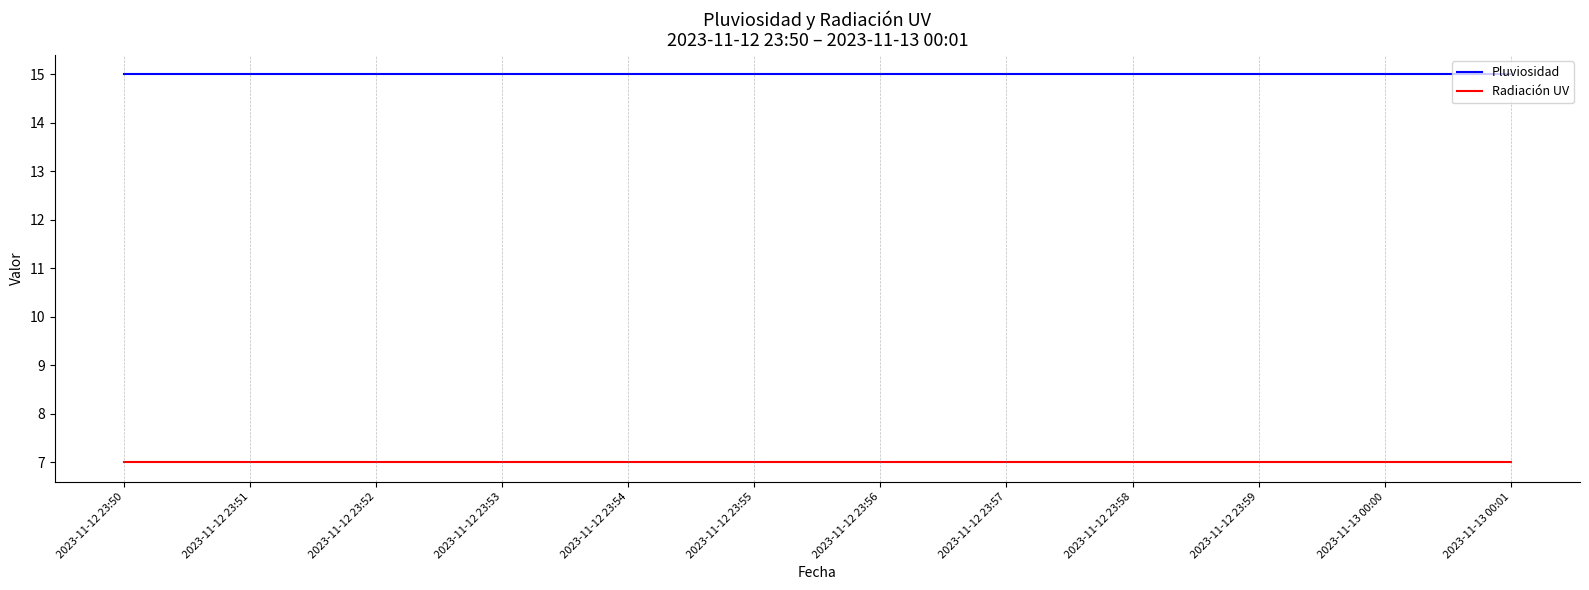

The Radiación UV series shows 7 at 2023-11-12 23:58. True or false?

True